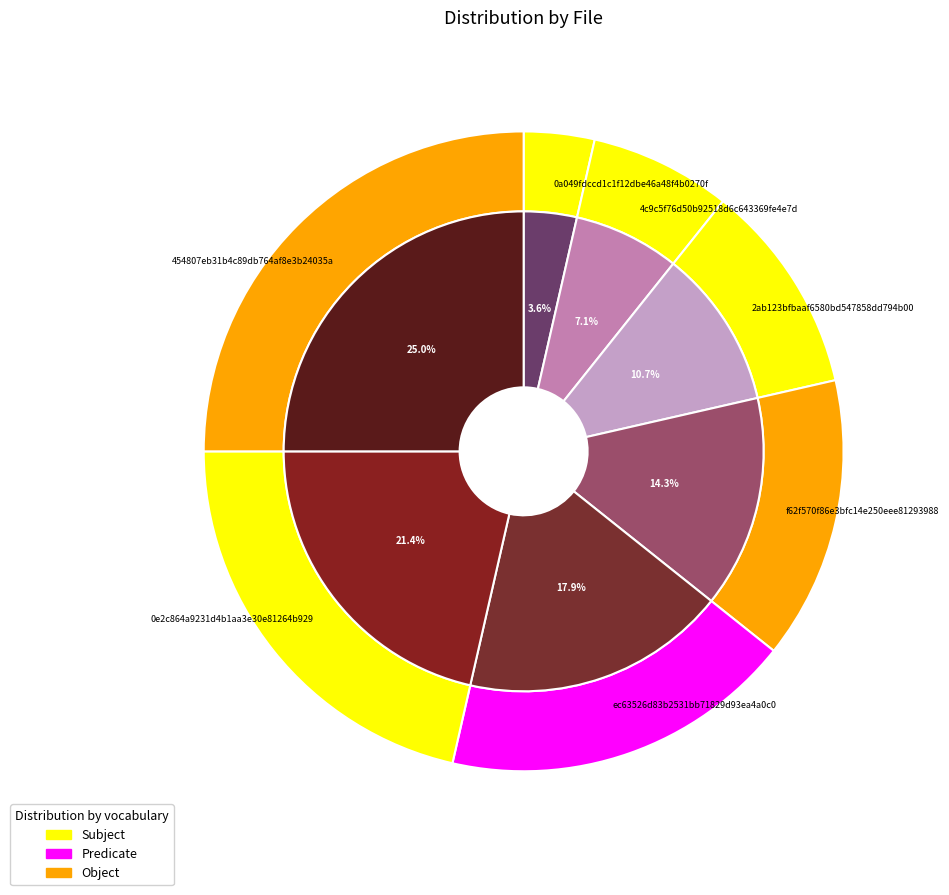

What is the smallest slice in the pie chart?

0a049fdccd1c1f12dbe46a48f4b0270f